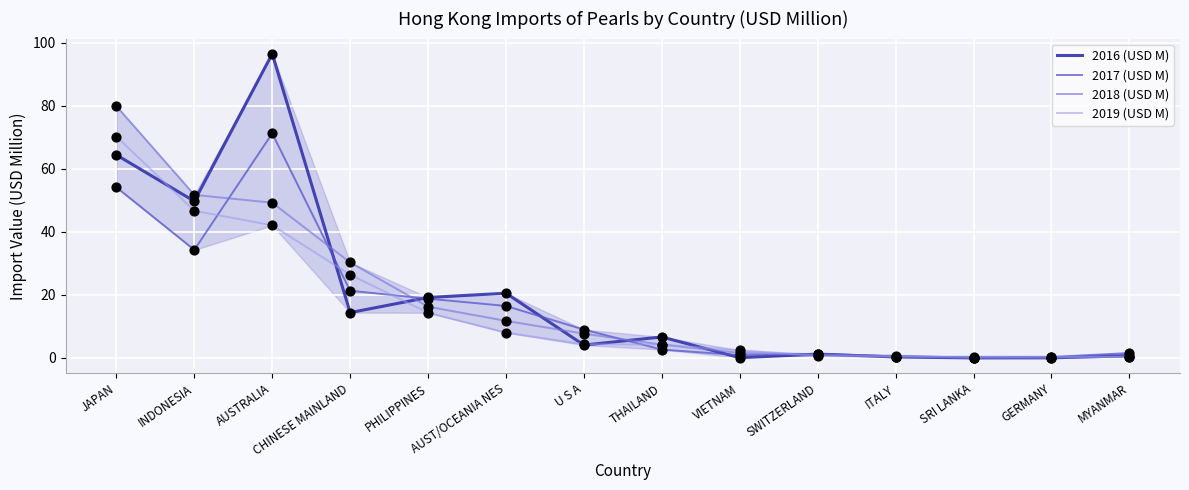

At how many categories does at least one series exceed 15?

6